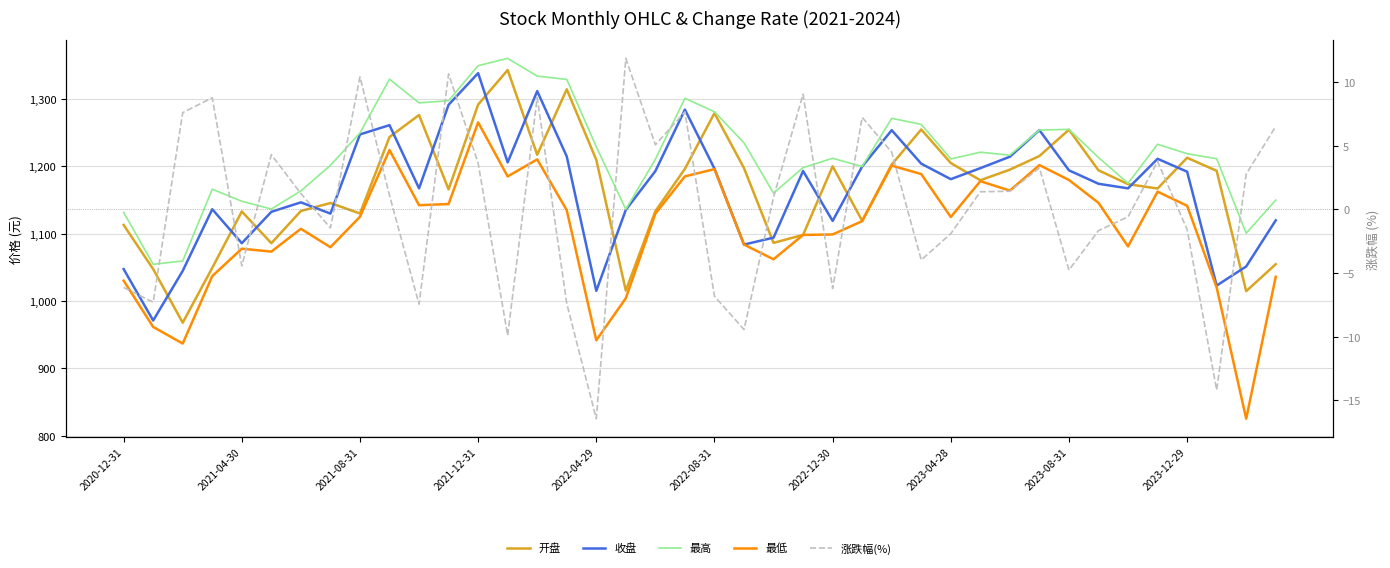

How many data points in 开盘 are less than 1193?

20